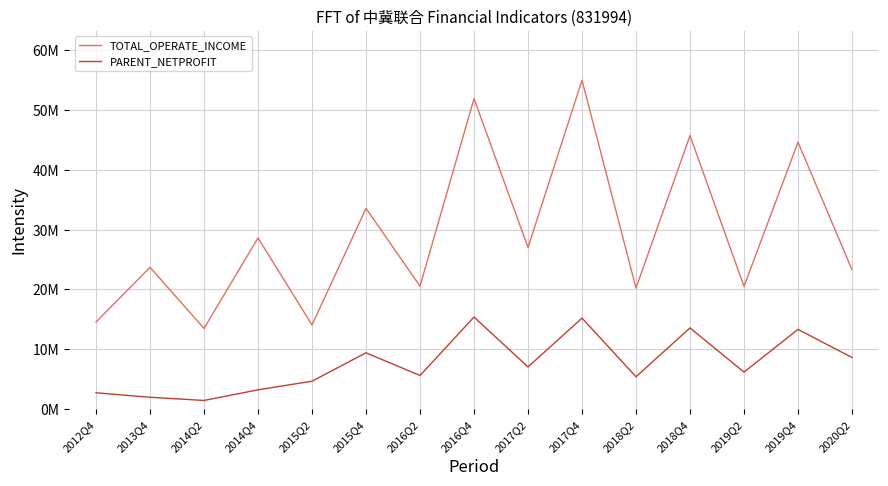

Does the chart have visible grid lines?

Yes